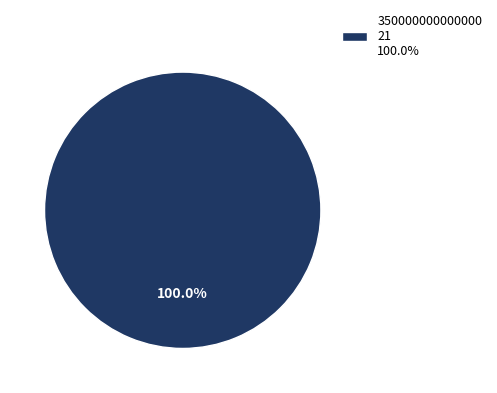

Which slice represents more than half of the pie?

350000000000000 21 100.0%